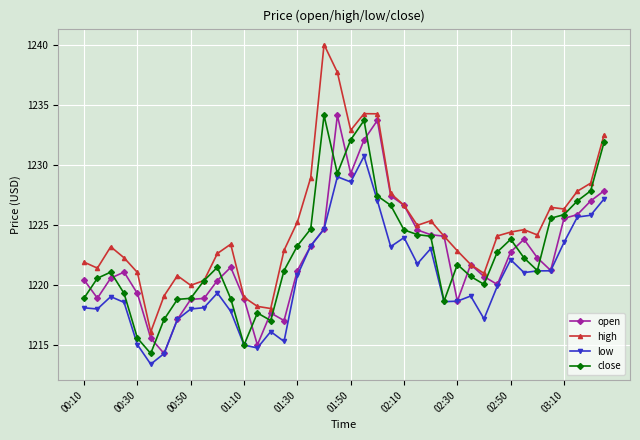

What is the maximum value for open?

1234.1